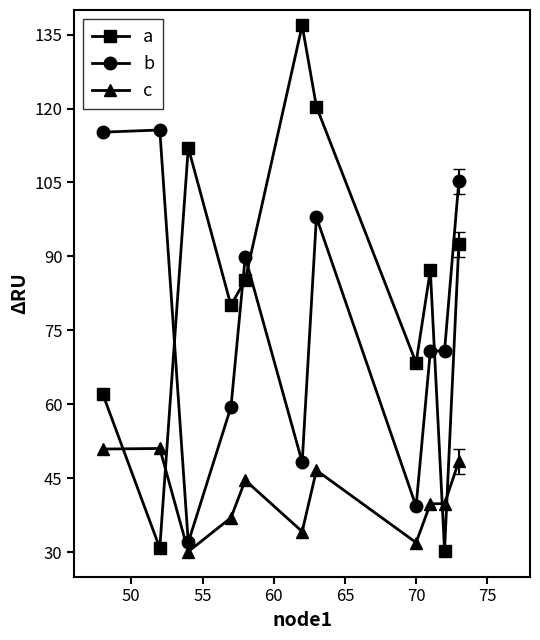

What are all the series names shown in the legend?

a, b, c